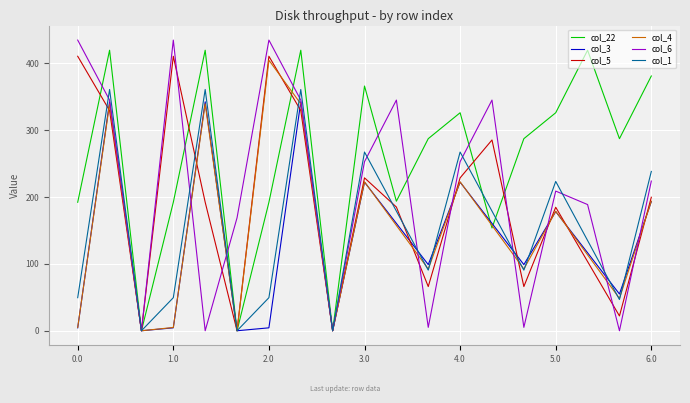

Which series ends up on top after the final intersection of col_3 and col_6?

col_6